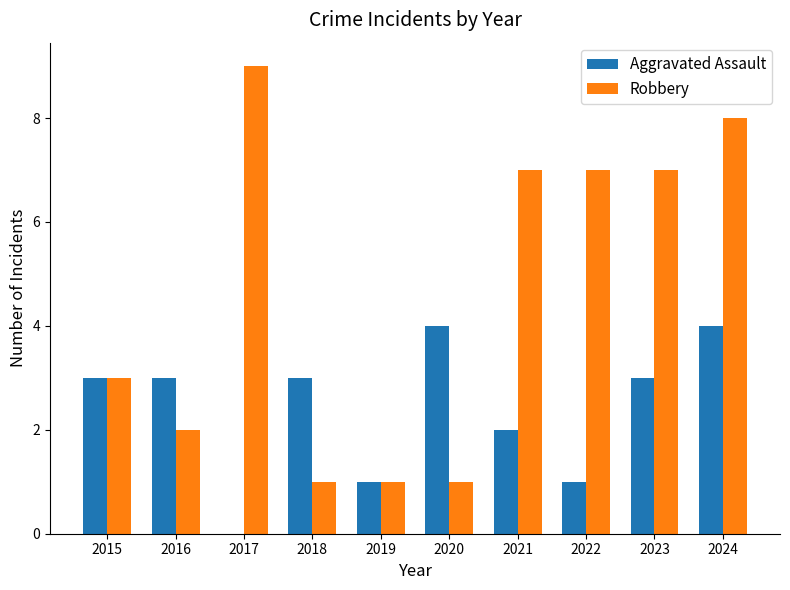

Is the value of Aggravated Assault at 2017 greater than the value of Robbery at 2023?

No